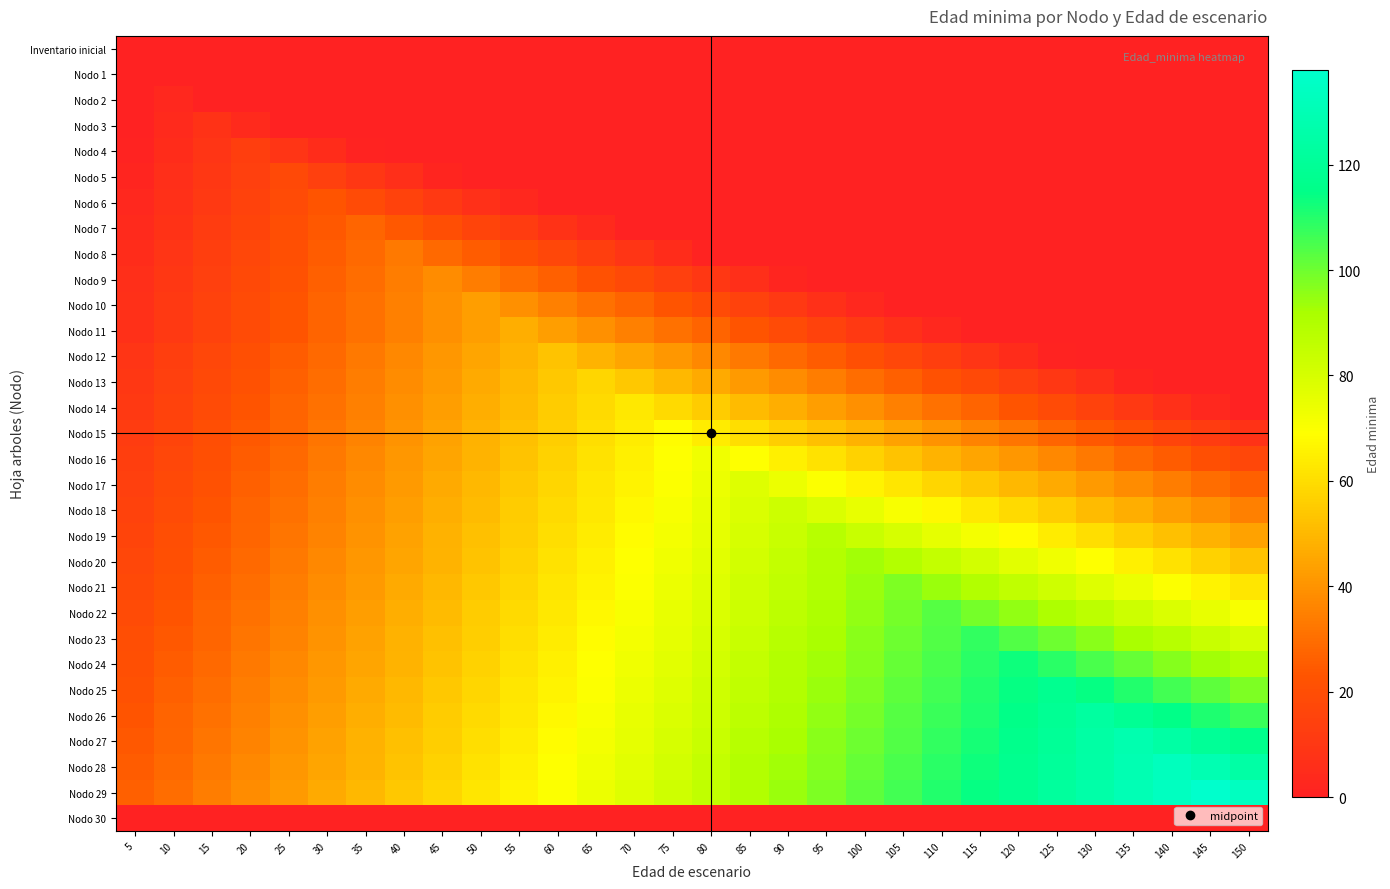

Reading left to right, what are all the values shown in this chart?

Inventario inicial: 5=0	10=0	15=0	20=0	25=0	30=0	35=0	40=0	45=0	50=0	55=0	60=0	65=0	70=0	75=0	80=0	85=0	90=0	95=0	100=0	105=0	110=0	115=0	120=0	125=0	130=0	135=0	140=0	145=0	150=0
Nodo 1: 5=0	10=0	15=0	20=0	25=0	30=0	35=0	40=0	45=0	50=0	55=0	60=0	65=0	70=0	75=0	80=0	85=0	90=0	95=0	100=0	105=0	110=0	115=0	120=0	125=0	130=0	135=0	140=0	145=0	150=0
Nodo 2: 5=0	10=3	15=0	20=0	25=0	30=0	35=0	40=0	45=0	50=0	55=0	60=0	65=0	70=0	75=0	80=0	85=0	90=0	95=0	100=0	105=0	110=0	115=0	120=0	125=0	130=0	135=0	140=0	145=0	150=0
Nodo 3: 5=0	10=4	15=8	20=4	25=0	30=0	35=0	40=0	45=0	50=0	55=0	60=0	65=0	70=0	75=0	80=0	85=0	90=0	95=0	100=0	105=0	110=0	115=0	120=0	125=0	130=0	135=0	140=0	145=0	150=0
Nodo 4: 5=1	10=5	15=9	20=13	25=9	30=5	35=1	40=0	45=0	50=0	55=0	60=0	65=0	70=0	75=0	80=0	85=0	90=0	95=0	100=0	105=0	110=0	115=0	120=0	125=0	130=0	135=0	140=0	145=0	150=0
Nodo 5: 5=2	10=6	15=10	20=14	25=18	30=14	35=10	40=6	45=2	50=0	55=0	60=0	65=0	70=0	75=0	80=0	85=0	90=0	95=0	100=0	105=0	110=0	115=0	120=0	125=0	130=0	135=0	140=0	145=0	150=0
Nodo 6: 5=3	10=7	15=11	20=15	25=19	30=23	35=19	40=15	45=11	50=7	55=3	60=0	65=0	70=0	75=0	80=0	85=0	90=0	95=0	100=0	105=0	110=0	115=0	120=0	125=0	130=0	135=0	140=0	145=0	150=0
Nodo 7: 5=4	10=8	15=12	20=16	25=20	30=24	35=28	40=24	45=20	50=16	55=12	60=8	65=4	70=0	75=0	80=0	85=0	90=0	95=0	100=0	105=0	110=0	115=0	120=0	125=0	130=0	135=0	140=0	145=0	150=0
Nodo 8: 5=5	10=9	15=13	20=17	25=21	30=25	35=29	40=33	45=29	50=25	55=21	60=17	65=13	70=9	75=5	80=1	85=0	90=0	95=0	100=0	105=0	110=0	115=0	120=0	125=0	130=0	135=0	140=0	145=0	150=0
Nodo 9: 5=6	10=10	15=14	20=18	25=22	30=26	35=30	40=34	45=38	50=34	55=30	60=26	65=22	70=18	75=14	80=10	85=6	90=2	95=0	100=0	105=0	110=0	115=0	120=0	125=0	130=0	135=0	140=0	145=0	150=0
Nodo 10: 5=7	10=11	15=15	20=19	25=23	30=27	35=31	40=35	45=39	50=43	55=39	60=35	65=31	70=27	75=23	80=19	85=15	90=11	95=7	100=3	105=0	110=0	115=0	120=0	125=0	130=0	135=0	140=0	145=0	150=0
Nodo 11: 5=7	10=11	15=15	20=19	25=23	30=27	35=31	40=35	45=39	50=43	55=47	60=43	65=39	70=35	75=31	80=27	85=23	90=19	95=15	100=11	105=7	110=3	115=0	120=0	125=0	130=0	135=0	140=0	145=0	150=0
Nodo 12: 5=9	10=13	15=17	20=21	25=25	30=29	35=33	40=37	45=41	50=45	55=49	60=53	65=49	70=45	75=41	80=37	85=33	90=29	95=25	100=21	105=17	110=13	115=9	120=5	125=1	130=0	135=0	140=0	145=0	150=0
Nodo 13: 5=10	10=14	15=18	20=22	25=26	30=30	35=34	40=38	45=42	50=46	55=50	60=54	65=58	70=54	75=50	80=46	85=42	90=38	95=34	100=30	105=26	110=22	115=18	120=14	125=10	130=6	135=2	140=0	145=0	150=0
Nodo 14: 5=11	10=15	15=19	20=23	25=27	30=31	35=35	40=39	45=43	50=47	55=51	60=55	65=59	70=63	75=59	80=55	85=51	90=47	95=43	100=39	105=35	110=31	115=27	120=23	125=19	130=15	135=11	140=7	145=3	150=0
Nodo 15: 5=12	10=16	15=20	20=24	25=28	30=32	35=36	40=40	45=44	50=48	55=52	60=56	65=60	70=64	75=68	80=64	85=60	90=56	95=52	100=48	105=44	110=40	115=36	120=32	125=28	130=24	135=20	140=16	145=12	150=8
Nodo 16: 5=13	10=17	15=21	20=25	25=29	30=33	35=37	40=41	45=45	50=49	55=53	60=57	65=61	70=65	75=69	80=73	85=69	90=65	95=61	100=57	105=53	110=49	115=45	120=41	125=37	130=33	135=29	140=25	145=21	150=17
Nodo 17: 5=14	10=18	15=22	20=26	25=30	30=34	35=38	40=42	45=46	50=50	55=54	60=58	65=62	70=66	75=70	80=74	85=78	90=74	95=70	100=66	105=62	110=58	115=54	120=50	125=46	130=42	135=38	140=34	145=30	150=26
Nodo 18: 5=15	10=19	15=23	20=27	25=31	30=35	35=39	40=43	45=47	50=51	55=55	60=59	65=63	70=67	75=71	80=75	85=79	90=83	95=79	100=75	105=71	110=67	115=63	120=59	125=55	130=51	135=47	140=43	145=39	150=35
Nodo 19: 5=16	10=20	15=24	20=28	25=32	30=36	35=40	40=44	45=48	50=52	55=56	60=60	65=64	70=68	75=72	80=76	85=80	90=84	95=88	100=84	105=80	110=76	115=72	120=68	125=64	130=60	135=56	140=52	145=48	150=44
Nodo 20: 5=17	10=21	15=25	20=29	25=33	30=37	35=41	40=45	45=49	50=53	55=57	60=61	65=65	70=69	75=73	80=77	85=81	90=85	95=89	100=93	105=89	110=85	115=81	120=77	125=73	130=69	135=65	140=61	145=57	150=53
Nodo 21: 5=18	10=22	15=26	20=30	25=34	30=38	35=42	40=46	45=50	50=54	55=58	60=62	65=66	70=70	75=74	80=78	85=82	90=86	95=90	100=94	105=98	110=94	115=90	120=86	125=82	130=78	135=74	140=70	145=66	150=62
Nodo 22: 5=19	10=23	15=27	20=31	25=35	30=39	35=43	40=47	45=51	50=55	55=59	60=63	65=67	70=71	75=75	80=79	85=83	90=87	95=91	100=95	105=99	110=103	115=99	120=95	125=91	130=87	135=83	140=79	145=75	150=71
Nodo 23: 5=20	10=24	15=28	20=32	25=36	30=40	35=44	40=48	45=52	50=56	55=60	60=64	65=68	70=72	75=76	80=80	85=84	90=88	95=92	100=96	105=100	110=104	115=108	120=104	125=100	130=96	135=92	140=88	145=84	150=80
Nodo 24: 5=21	10=25	15=29	20=33	25=37	30=41	35=45	40=49	45=53	50=57	55=61	60=65	65=69	70=73	75=77	80=81	85=85	90=89	95=93	100=97	105=101	110=105	115=109	120=113	125=109	130=105	135=101	140=97	145=93	150=89
Nodo 25: 5=22	10=26	15=30	20=34	25=38	30=42	35=46	40=50	45=54	50=58	55=62	60=66	65=70	70=74	75=78	80=82	85=86	90=90	95=94	100=98	105=102	110=106	115=110	120=114	125=118	130=114	135=110	140=106	145=102	150=98
Nodo 26: 5=23	10=27	15=31	20=35	25=39	30=43	35=47	40=51	45=55	50=59	55=63	60=67	65=71	70=75	75=79	80=83	85=87	90=91	95=95	100=99	105=103	110=107	115=111	120=115	125=119	130=123	135=119	140=115	145=111	150=107
Nodo 27: 5=24	10=28	15=32	20=36	25=40	30=44	35=48	40=52	45=56	50=60	55=64	60=68	65=72	70=76	75=80	80=84	85=88	90=92	95=96	100=100	105=104	110=108	115=112	120=116	125=120	130=124	135=128	140=124	145=120	150=116
Nodo 28: 5=25	10=29	15=33	20=37	25=41	30=45	35=49	40=53	45=57	50=61	55=65	60=69	65=73	70=77	75=81	80=85	85=89	90=93	95=97	100=101	105=105	110=109	115=113	120=117	125=121	130=125	135=129	140=133	145=129	150=125
Nodo 29: 5=26	10=30	15=34	20=38	25=42	30=46	35=50	40=54	45=58	50=62	55=66	60=70	65=74	70=78	75=82	80=86	85=90	90=94	95=98	100=102	105=106	110=110	115=114	120=118	125=122	130=126	135=130	140=134	145=138	150=134
Nodo 30: 5=0	10=0	15=0	20=0	25=0	30=0	35=0	40=0	45=0	50=0	55=0	60=0	65=0	70=0	75=0	80=0	85=0	90=0	95=0	100=0	105=0	110=0	115=0	120=0	125=0	130=0	135=0	140=0	145=0	150=0